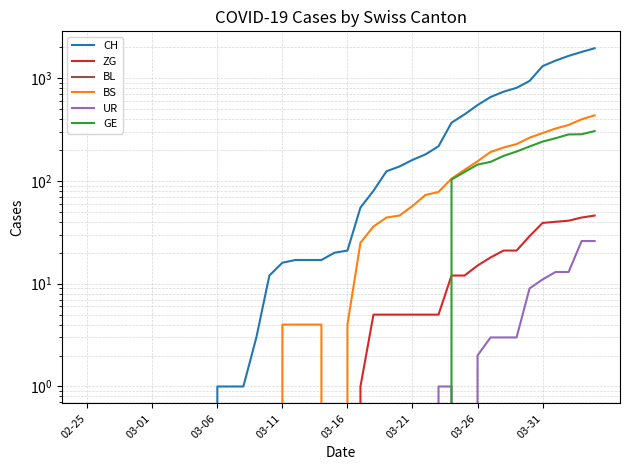

True or false: BL and CH cross at least once.

False